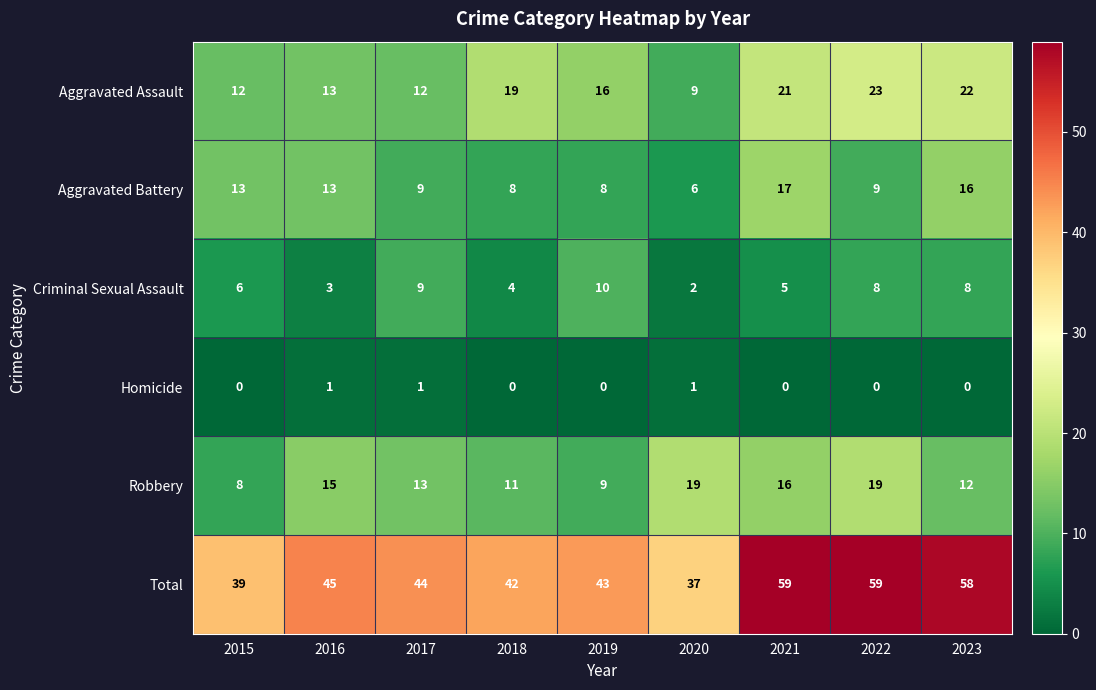

At which label does Robbery first exceed 13?

2016